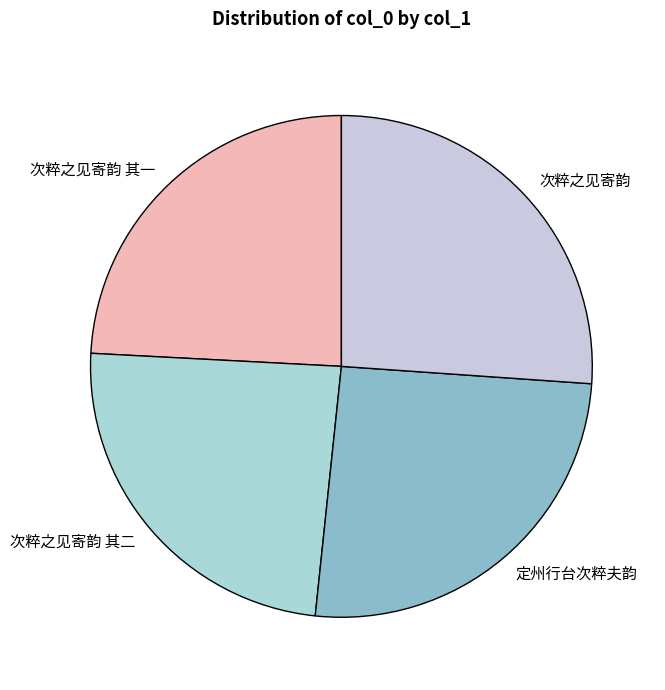

What is the largest slice in the pie chart?

次粹之见寄韵